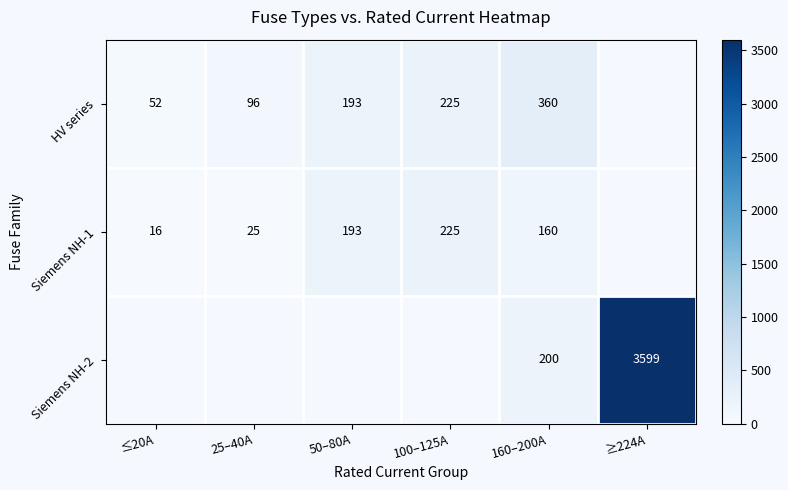

Is the value of Siemens NH-2 at ≥224A greater than the value of HV series at 160–200A?

Yes